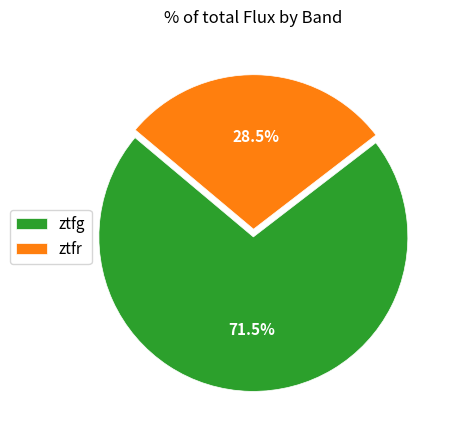

How many slices are in this pie chart?

2